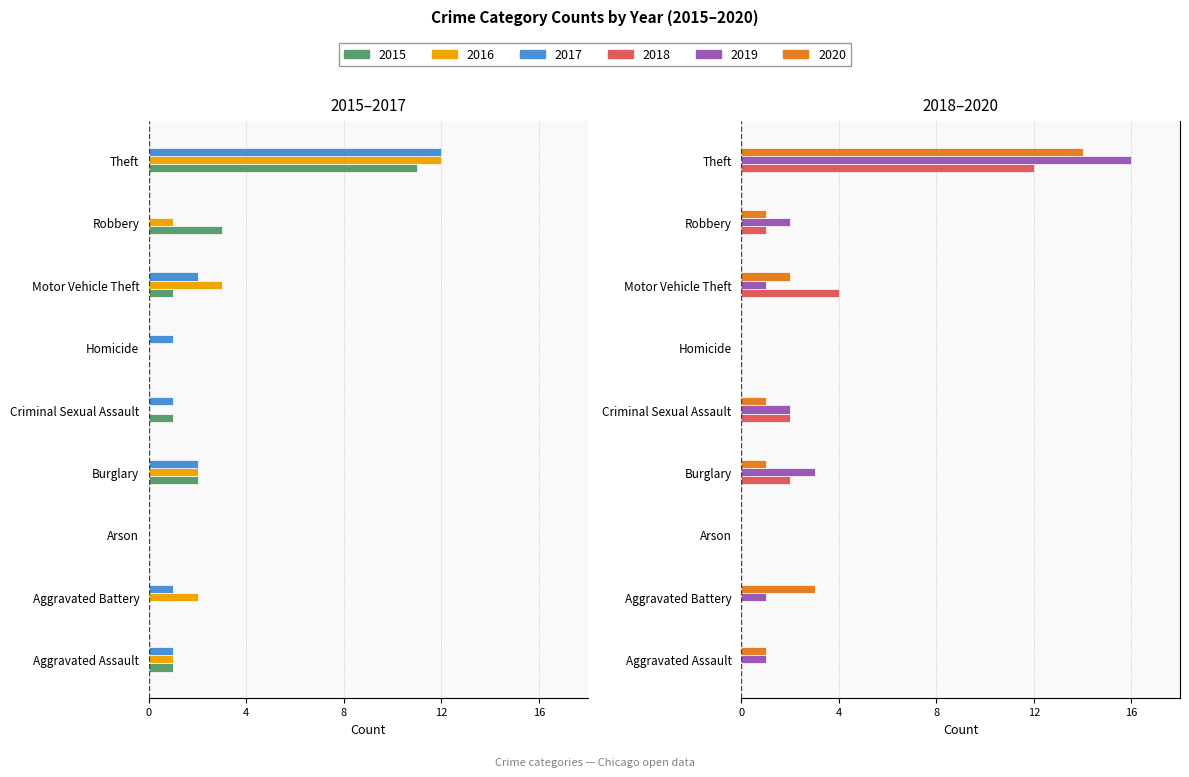

How many values in the 2016 series exceed -1?

3